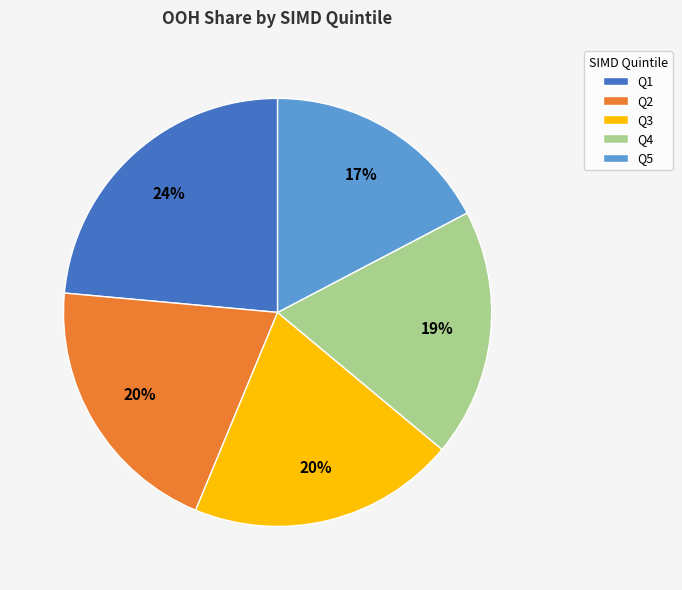

What percentage is the Q4 slice, to the nearest percent?

19%